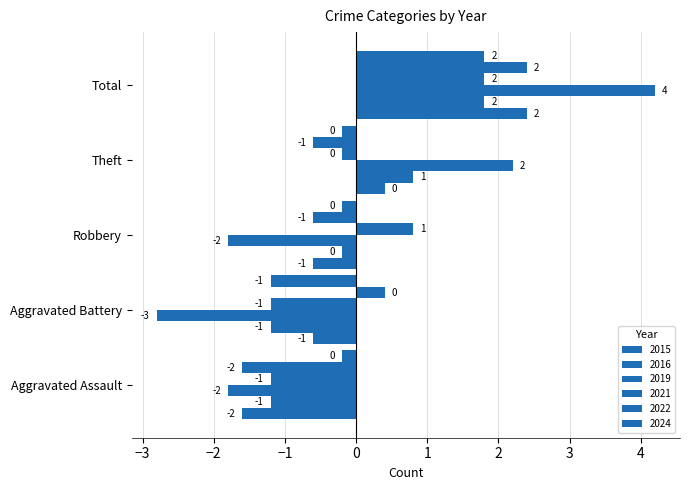

At which category is the sum across all series the highest?

Total